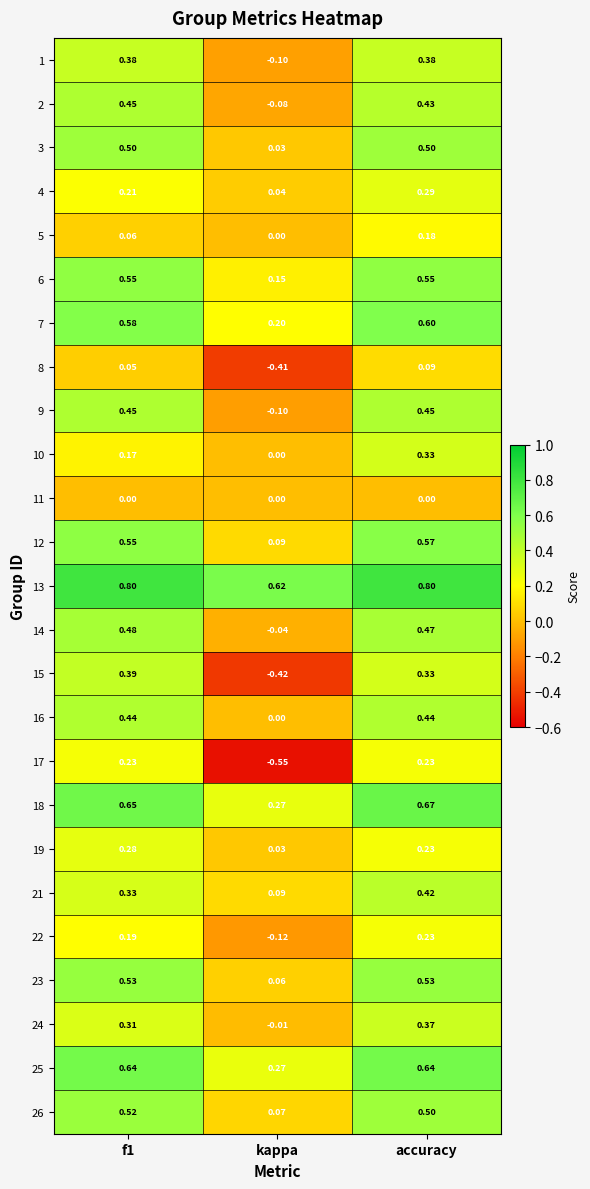

At which label does 18 reach its minimum?

kappa